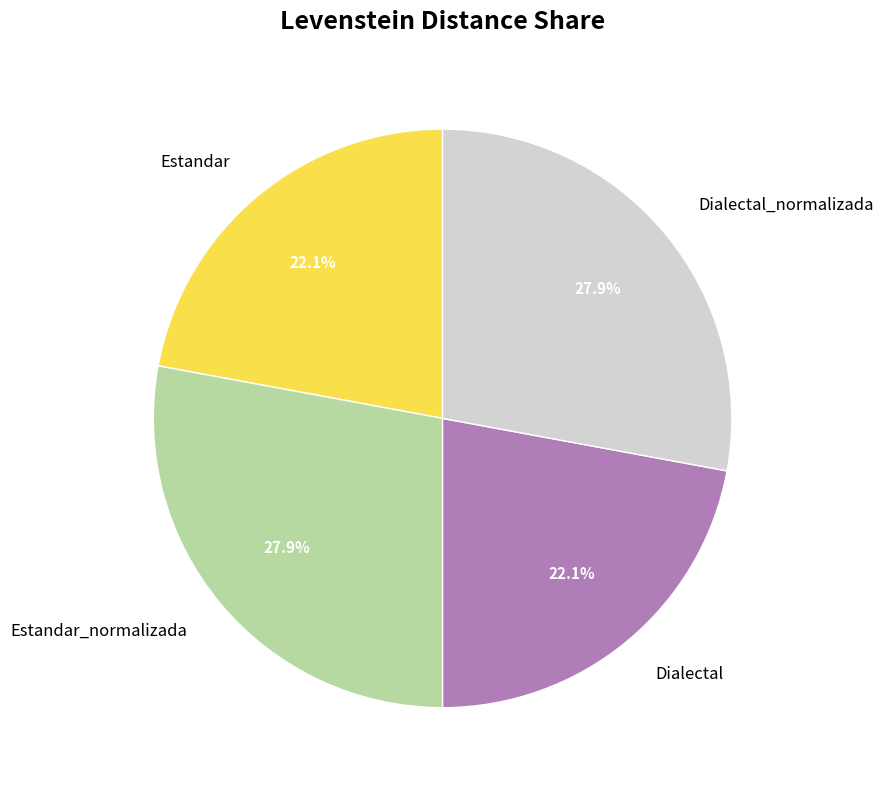

How many slices are in this pie chart?

4